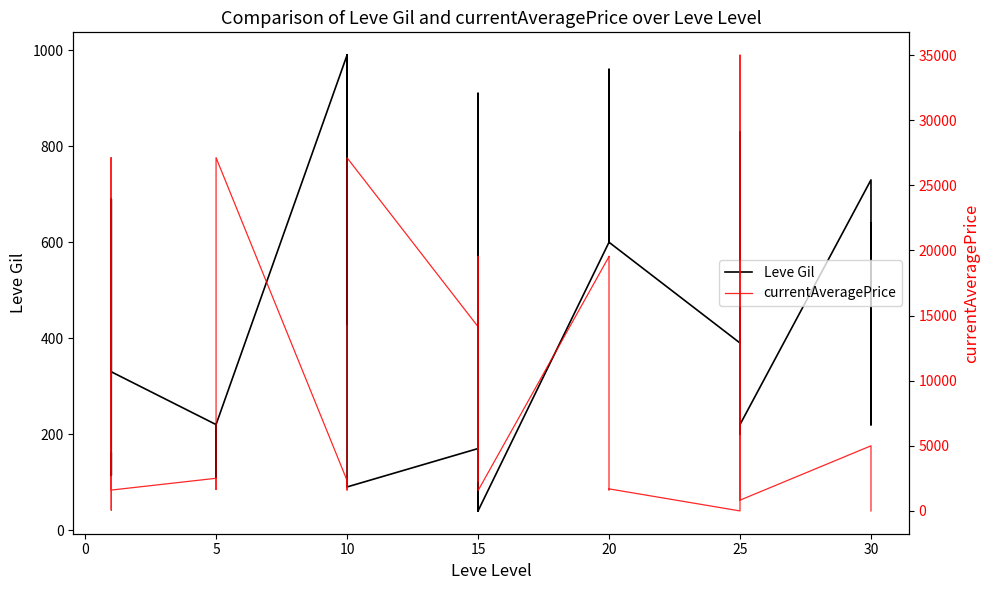

Rank the series by their maximum value, from highest to lowest.

currentAveragePrice, Leve Gil